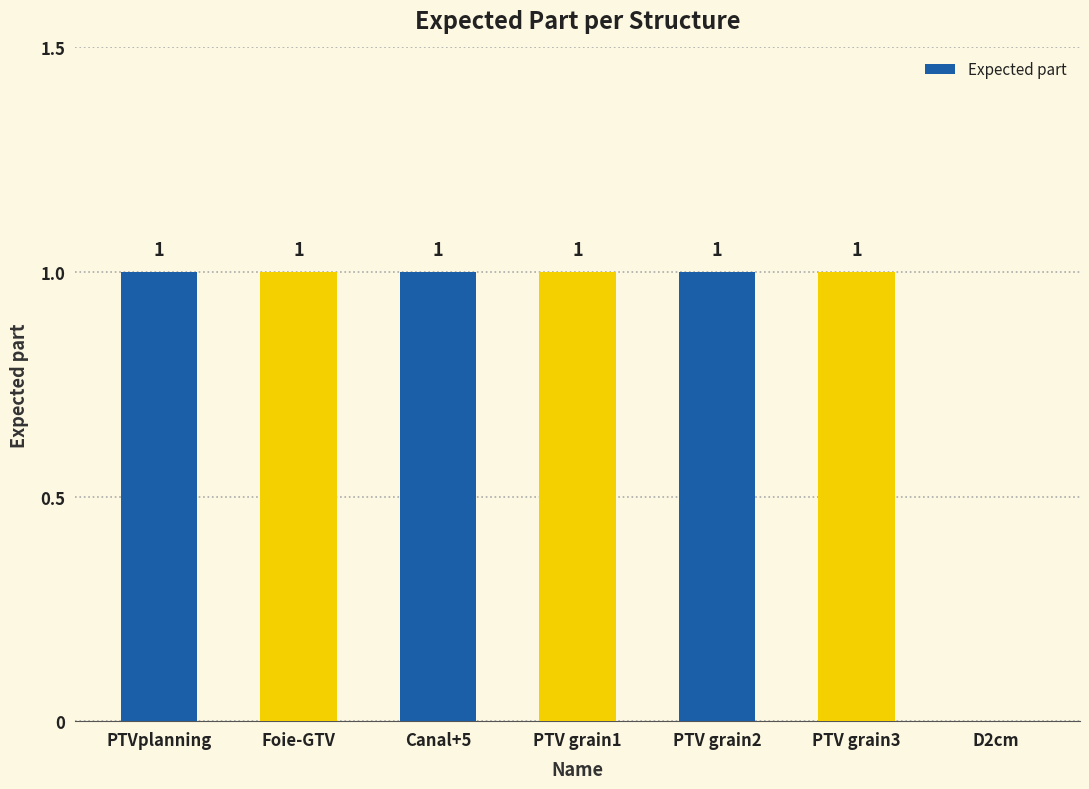

Reading left to right, extract all data points from this chart.

PTVplanning=1	Foie-GTV=1	Canal+5=1	PTV grain1=1	PTV grain2=1	PTV grain3=1	D2cm=0